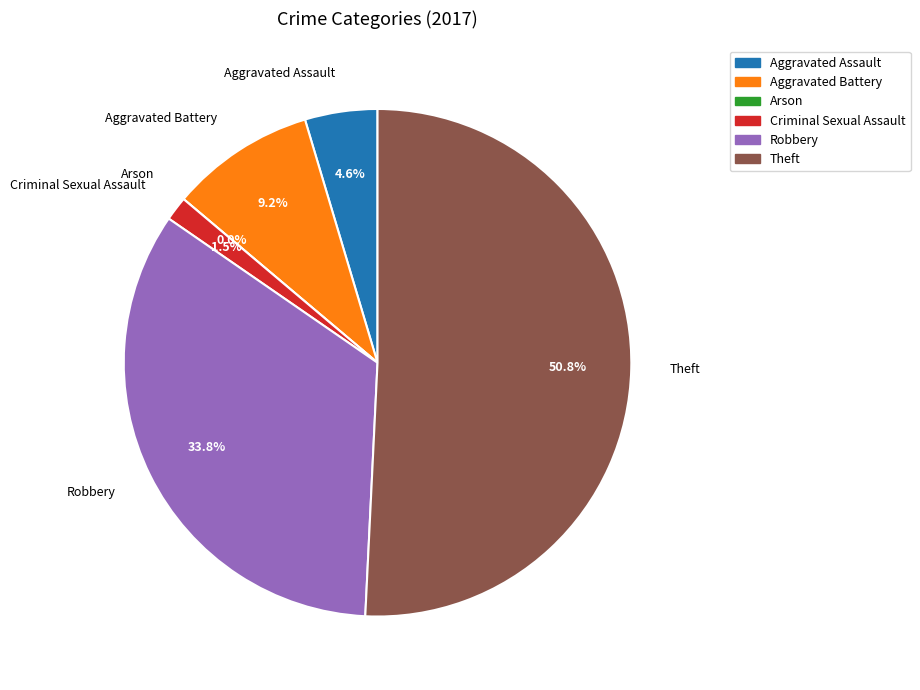

To the nearest percent, what is the combined percentage of Theft and Arson?

51%